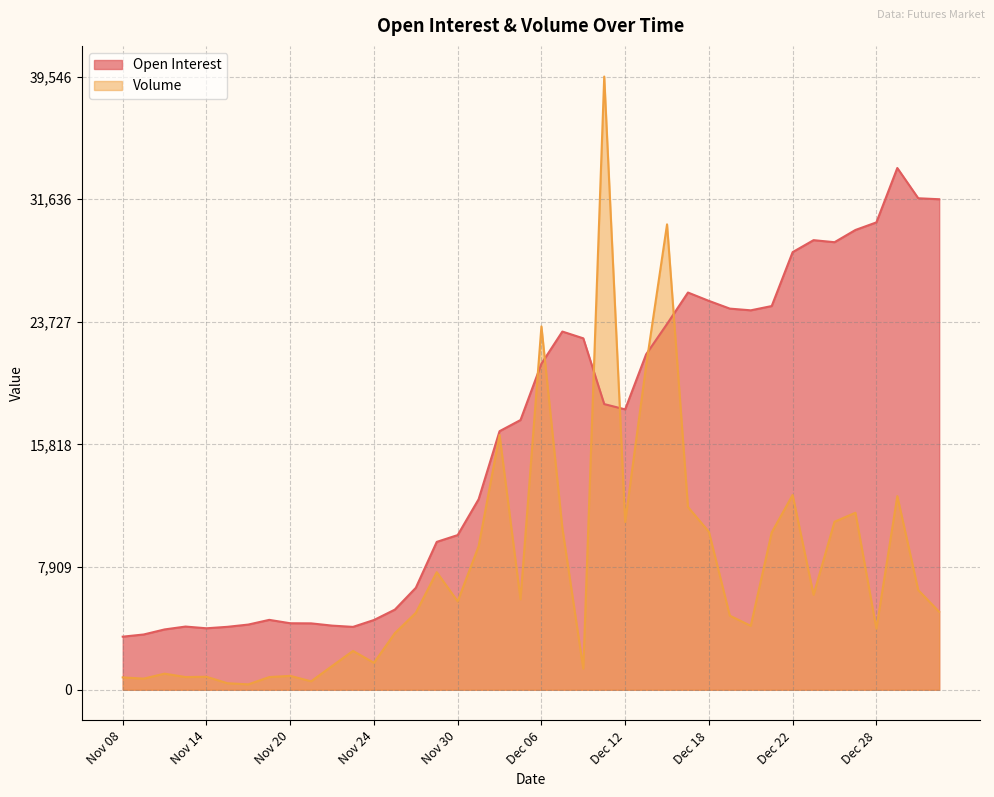

At which category is the sum across all series the highest?

Dec 11